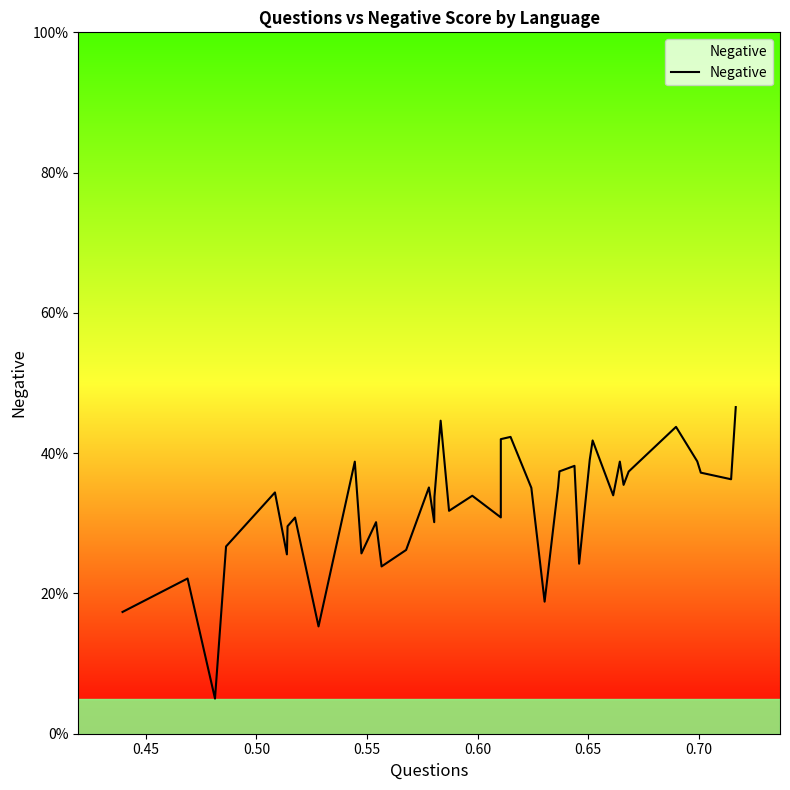

What is the sum of all values?

12.9